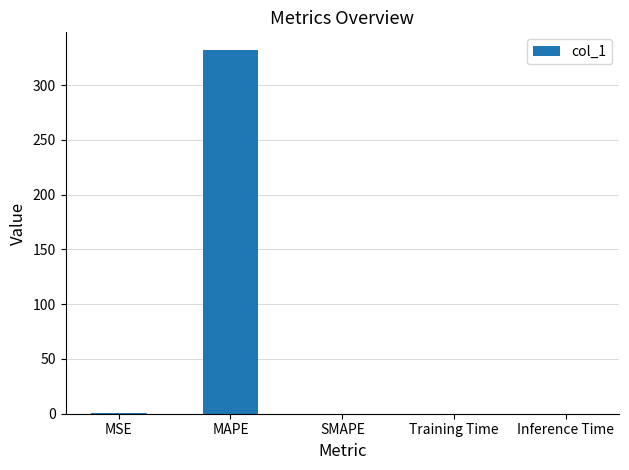

What is the change in value from MAPE to SMAPE?

-331.6